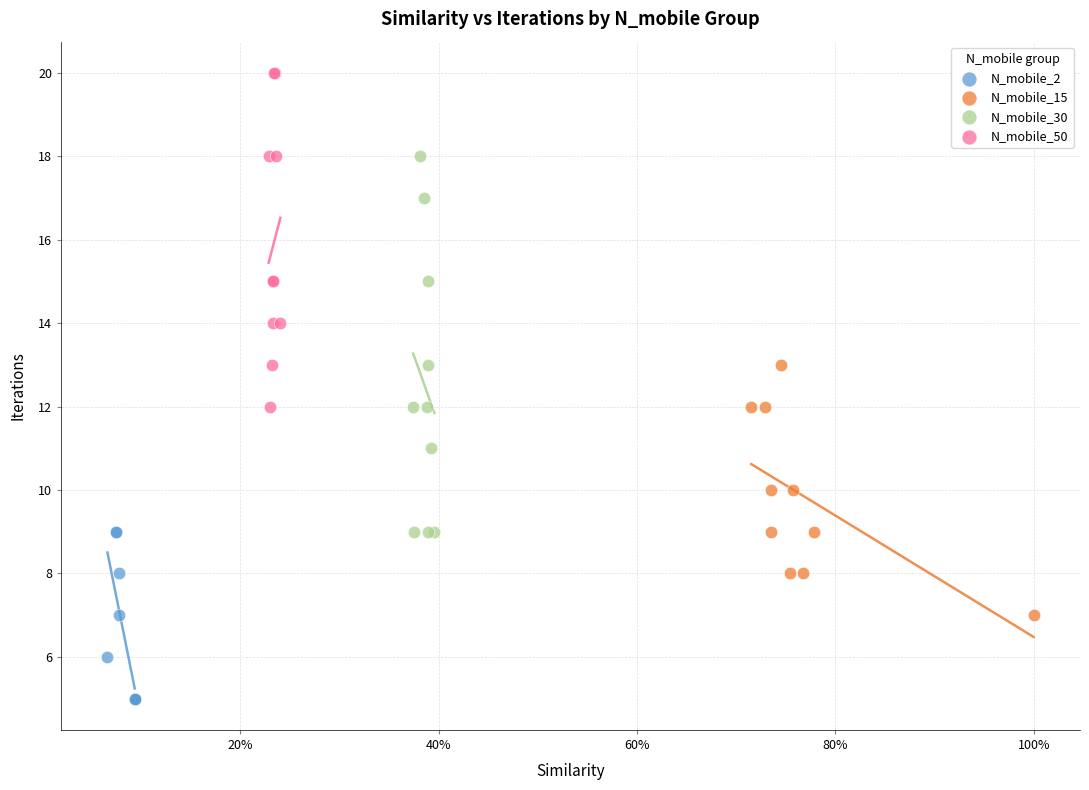

What are all the series names shown in the legend?

N_mobile_2, N_mobile_15, N_mobile_30, N_mobile_50